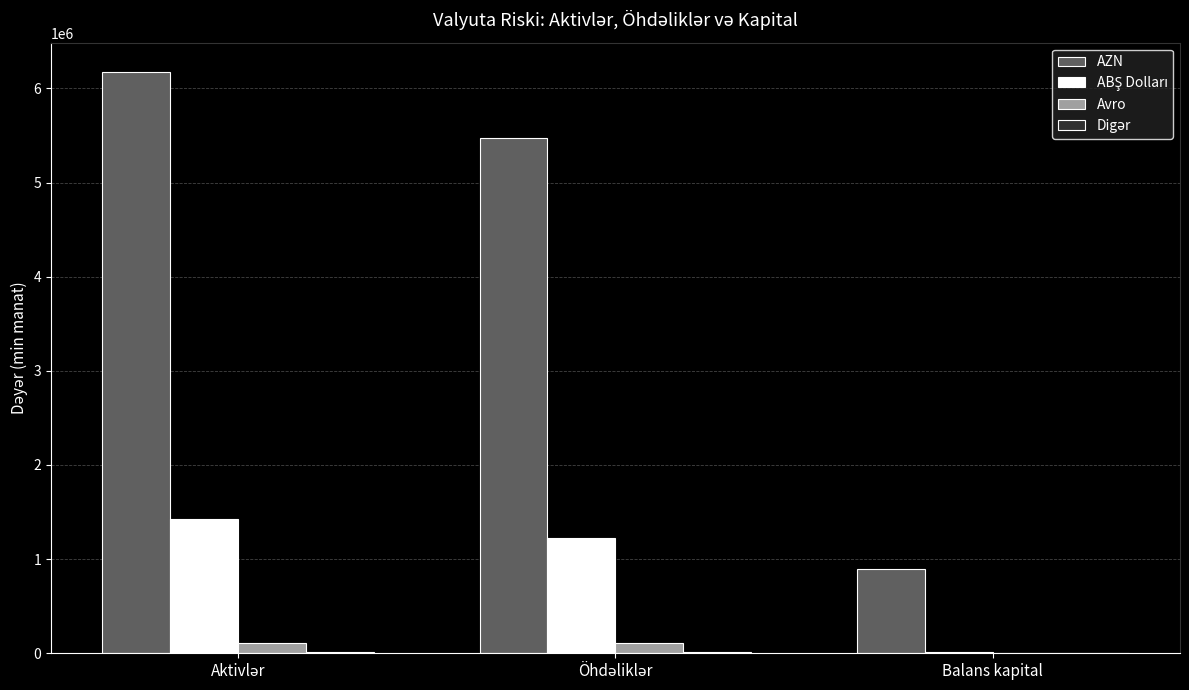

Which series has the largest total across all categories?

AZN